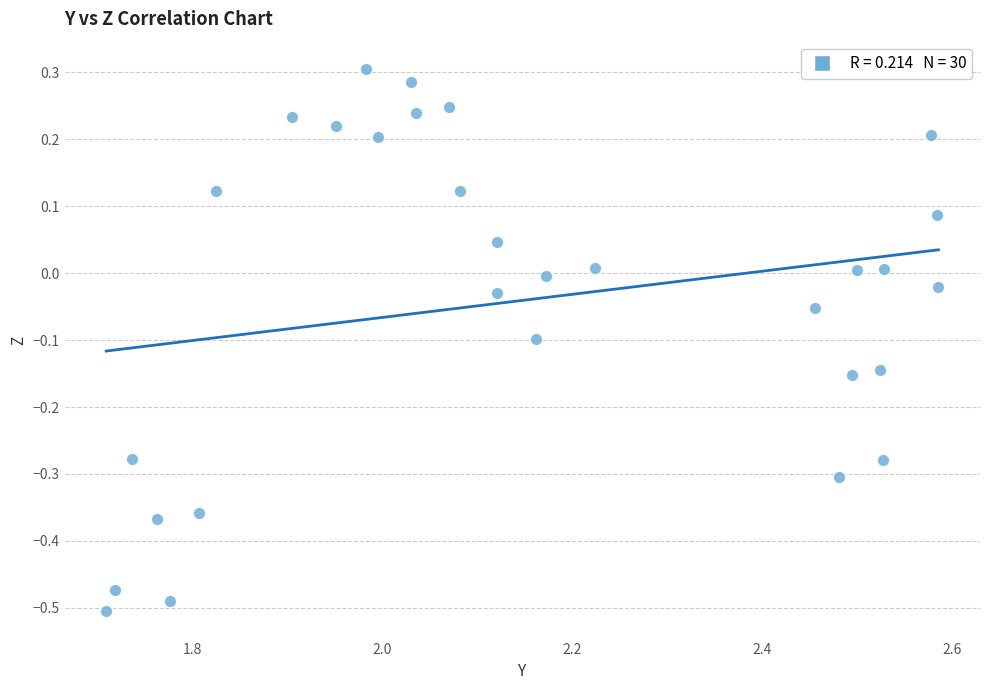

What is the range of Y values (max minus min)?

0.8